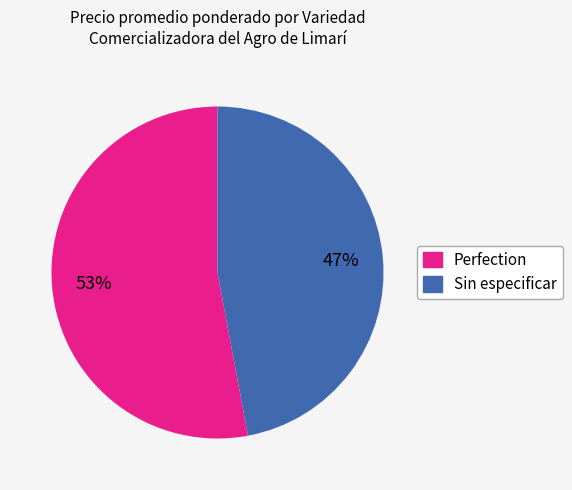

How many segments does this pie chart have?

2